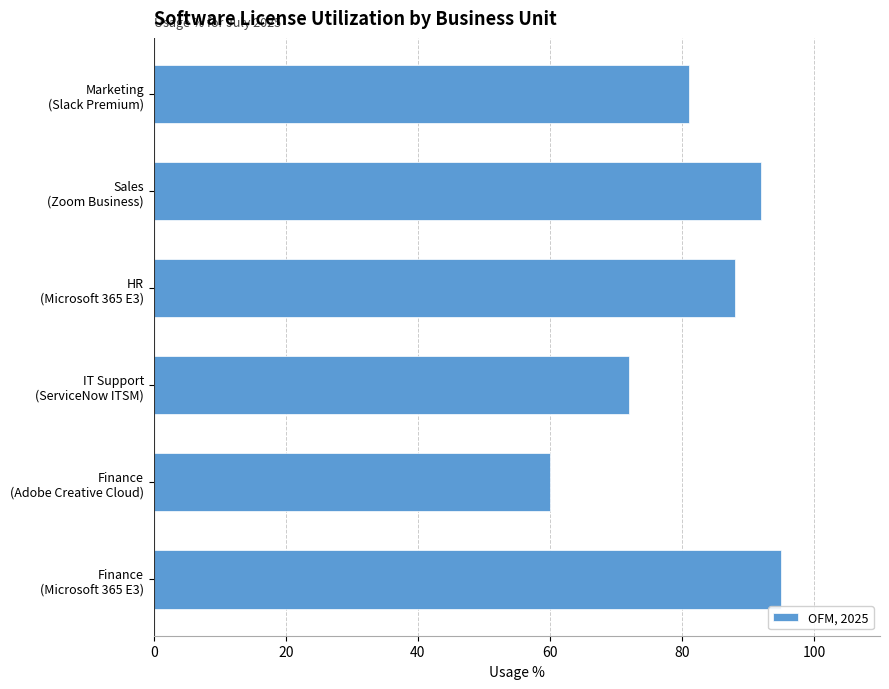

What is the greatest value displayed?

95